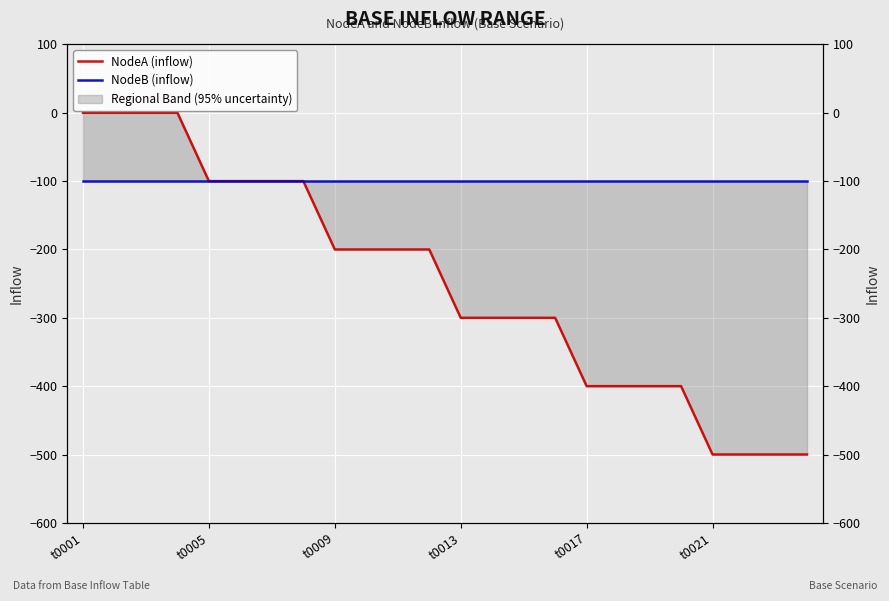

Count the number of categories in the chart.

24